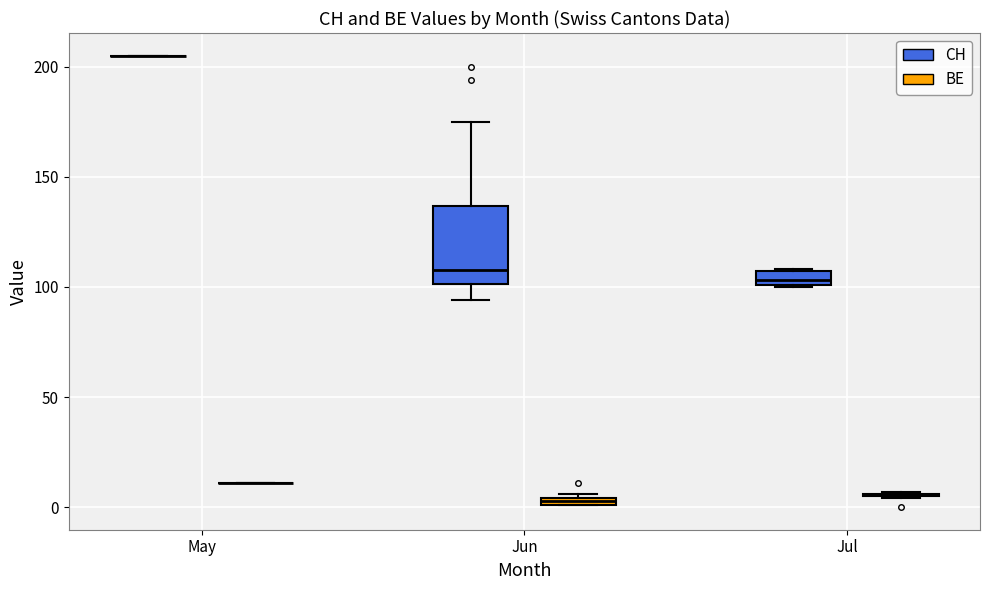

Where is the lower edge of the box for Jun (BE) on the y-axis? The values are not printed on the chart, so give them approximately, as read against the axis.

0